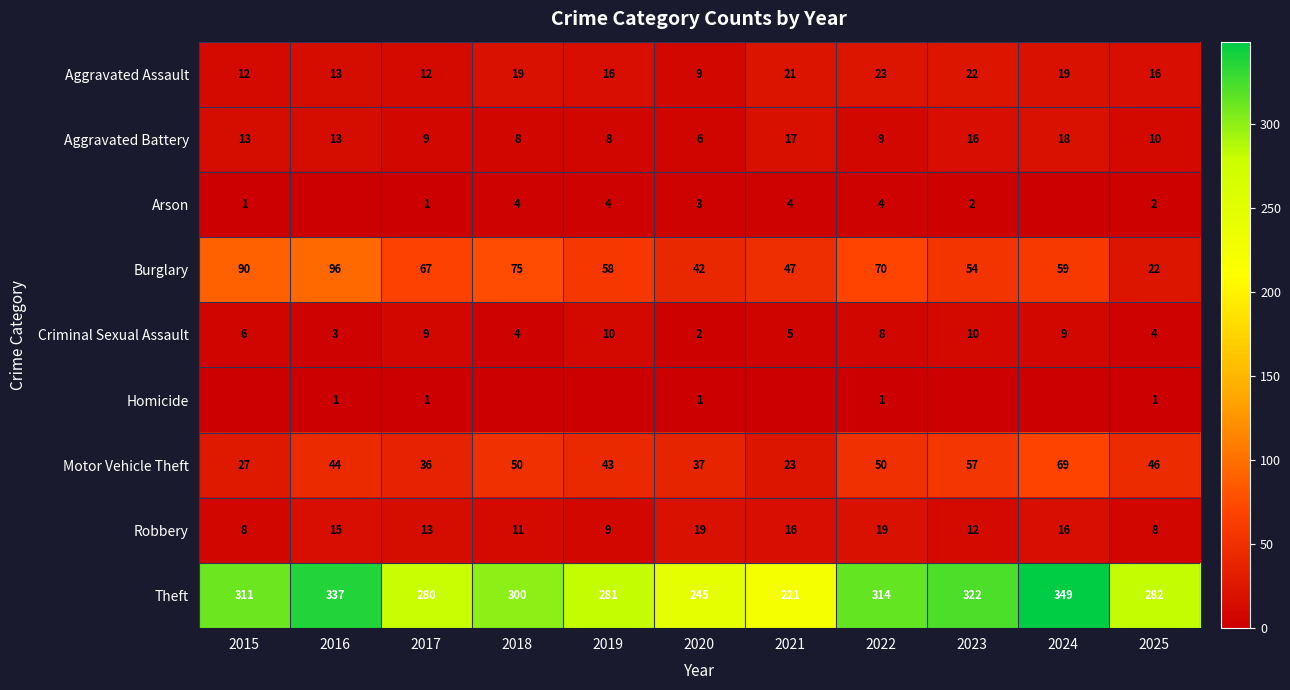

Count the Homicide values in the range 0 to 1.

11